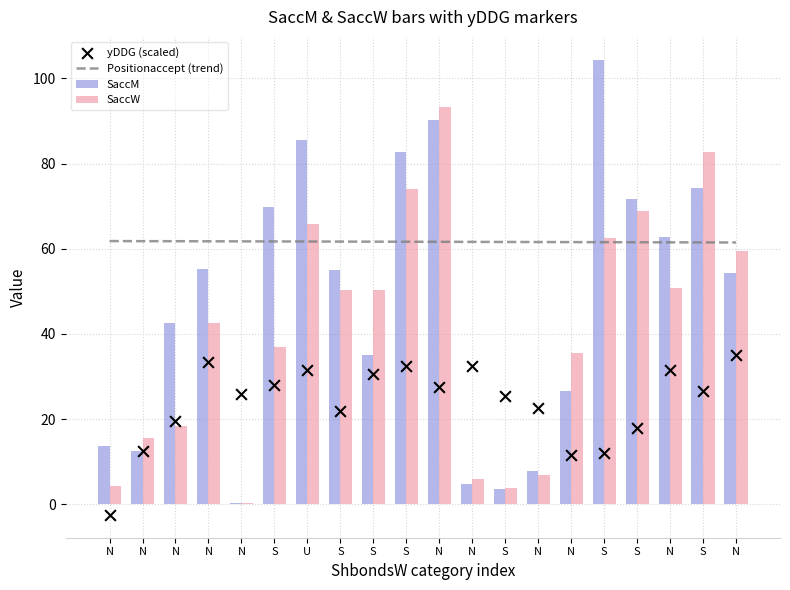

Which series has the largest Y range (max minus min)?

SaccM